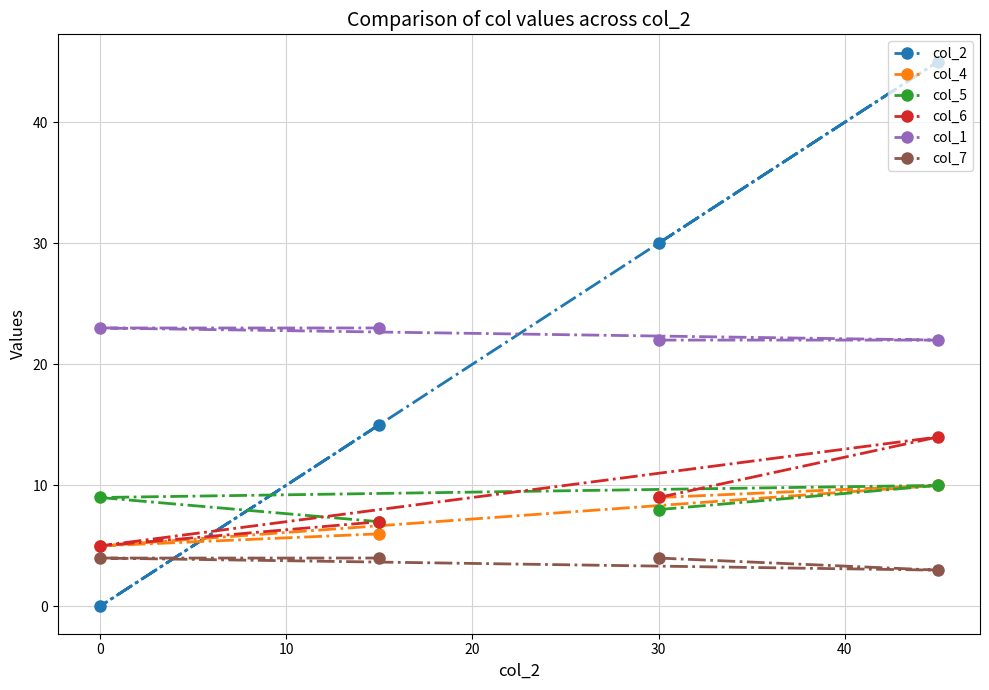

True or false: col_4 and col_7 intersect in this chart.

False